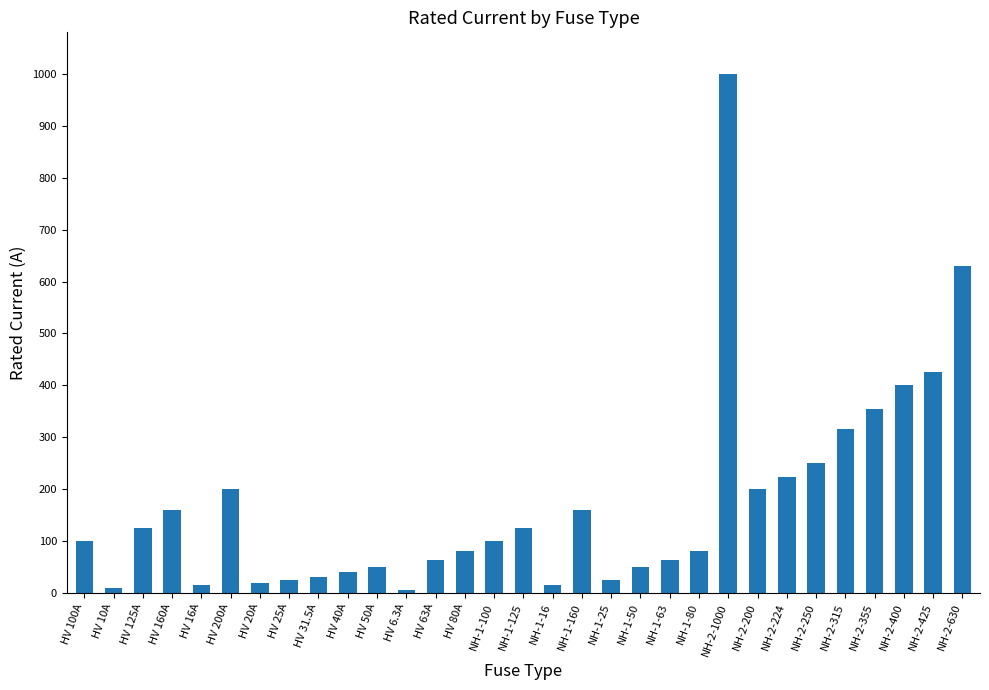

What is the label of the 19th bar from the right?

HV 63A